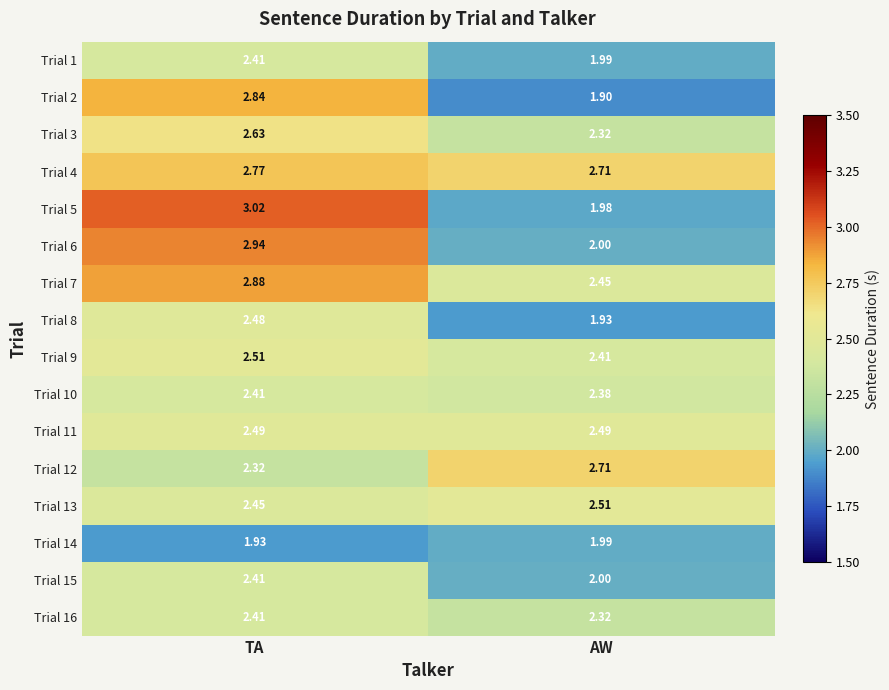

At which category is the sum across all series the highest?

TA